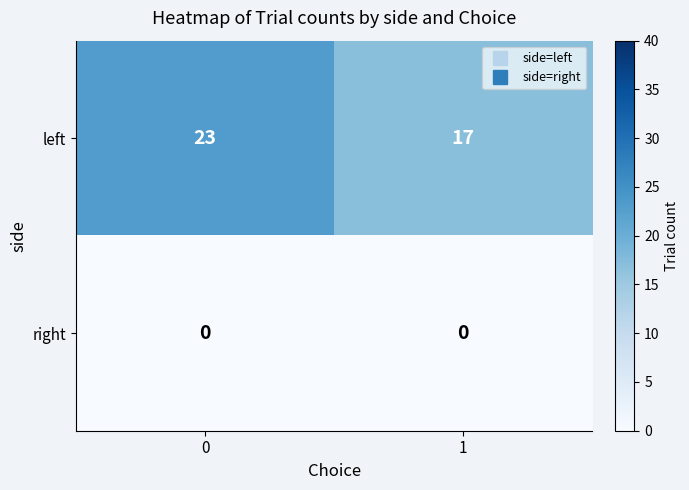

How many categories are shown in the chart?

2